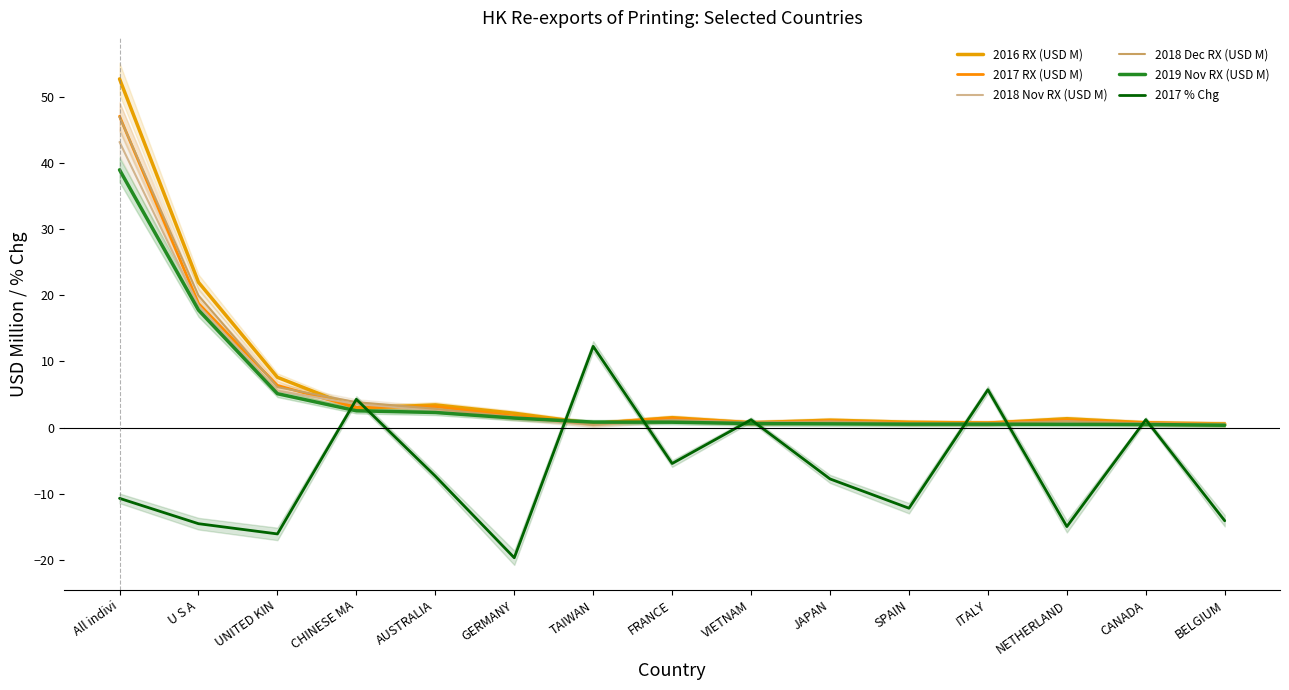

Reading left to right, transcribe all the data shown in this chart.

2016 RX (USD M): All indivi=52.7	U S A=22.0	UNITED KIN=7.6	CHINESE MA=2.9	AUSTRALIA=3.4	GERMANY=2.2	TAIWAN=0.6	FRANCE=1.5	VIETNAM=0.7	JAPAN=1.1	SPAIN=0.8	ITALY=0.7	NETHERLAND=1.3	CANADA=0.7	BELGIUM=0.5
2017 RX (USD M): All indivi=47.1	U S A=18.8	UNITED KIN=6.4	CHINESE MA=3.0	AUSTRALIA=3.2	GERMANY=1.7	TAIWAN=0.7	FRANCE=1.4	VIETNAM=0.7	JAPAN=1.0	SPAIN=0.7	ITALY=0.7	NETHERLAND=1.1	CANADA=0.7	BELGIUM=0.5
2018 Nov RX (USD M): All indivi=43.2	U S A=18.5	UNITED KIN=5.6	CHINESE MA=3.5	AUSTRALIA=2.6	GERMANY=1.4	TAIWAN=0.4	FRANCE=1.1	VIETNAM=0.7	JAPAN=0.8	SPAIN=0.6	ITALY=0.6	NETHERLAND=0.9	CANADA=0.6	BELGIUM=0.5
2018 Dec RX (USD M): All indivi=47.0	U S A=20.0	UNITED KIN=6.1	CHINESE MA=3.8	AUSTRALIA=2.8	GERMANY=1.6	TAIWAN=0.4	FRANCE=1.2	VIETNAM=0.8	JAPAN=0.9	SPAIN=0.7	ITALY=0.7	NETHERLAND=0.9	CANADA=0.6	BELGIUM=0.5
2019 Nov RX (USD M): All indivi=39.0	U S A=17.8	UNITED KIN=5.1	CHINESE MA=2.5	AUSTRALIA=2.3	GERMANY=1.4	TAIWAN=0.8	FRANCE=0.8	VIETNAM=0.6	JAPAN=0.6	SPAIN=0.5	ITALY=0.5	NETHERLAND=0.5	CANADA=0.5	BELGIUM=0.3
2017 % Chg: All indivi=-10.7	U S A=-14.5	UNITED KIN=-16.1	CHINESE MA=4.3	AUSTRALIA=-7.3	GERMANY=-19.7	TAIWAN=12.3	FRANCE=-5.4	VIETNAM=1.2	JAPAN=-7.8	SPAIN=-12.2	ITALY=5.7	NETHERLAND=-15.0	CANADA=1.2	BELGIUM=-14.1